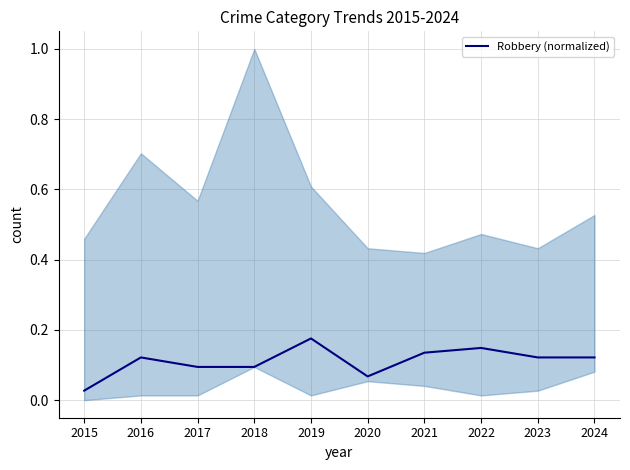

How many lines are shown in the chart?

1